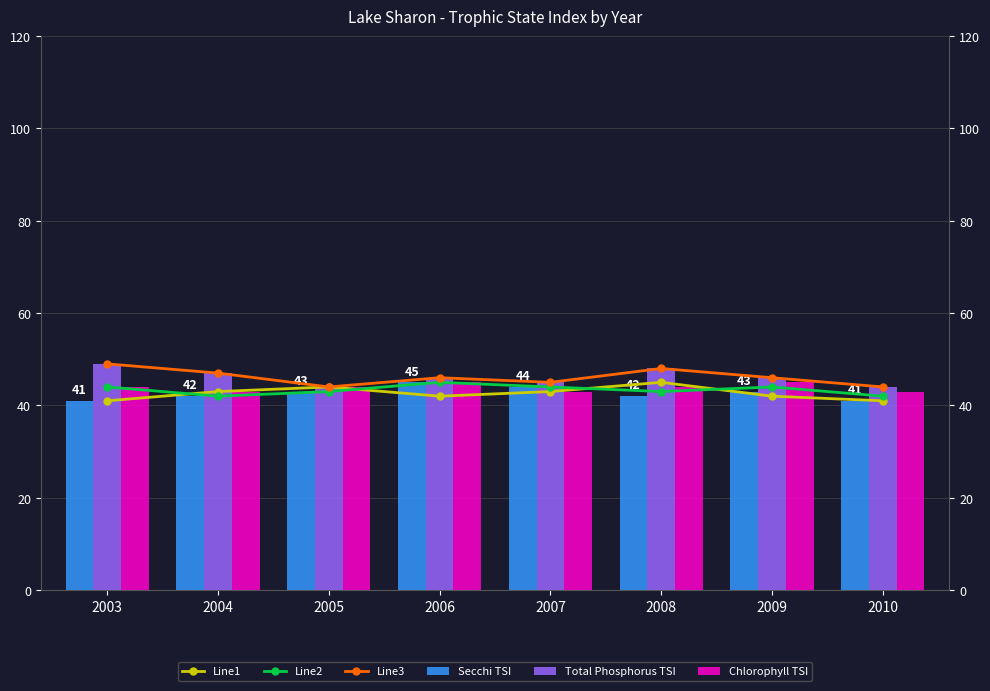

Is it true that Chlorophyll TSI equals 44 at 2008?

True